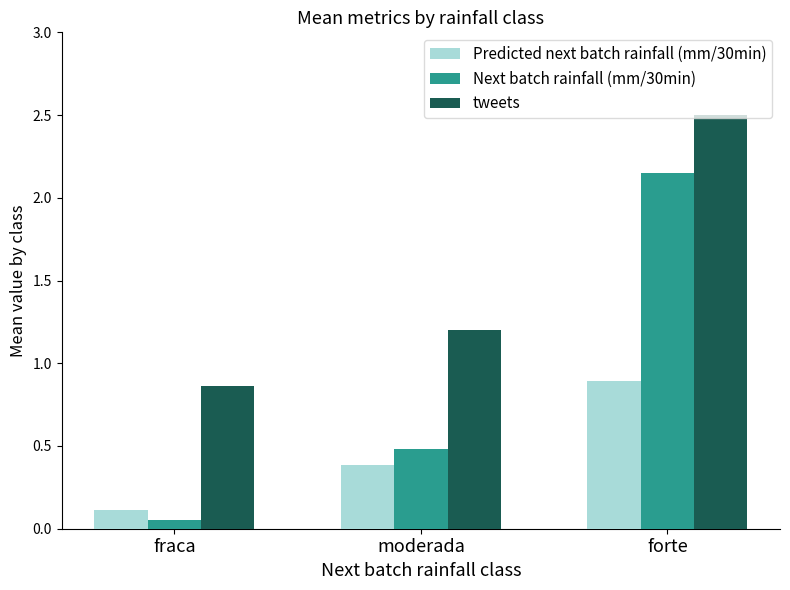

Is it true that tweets equals 0.9 at fraca?

True